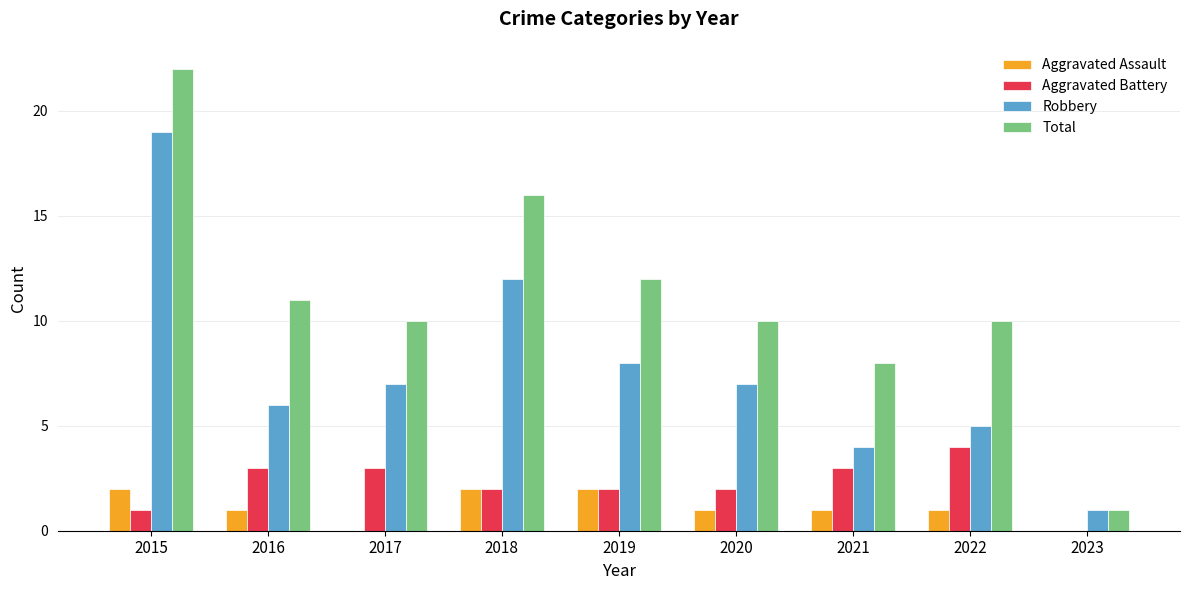

What is the sum of the Total values at 2019 and 2023?

13